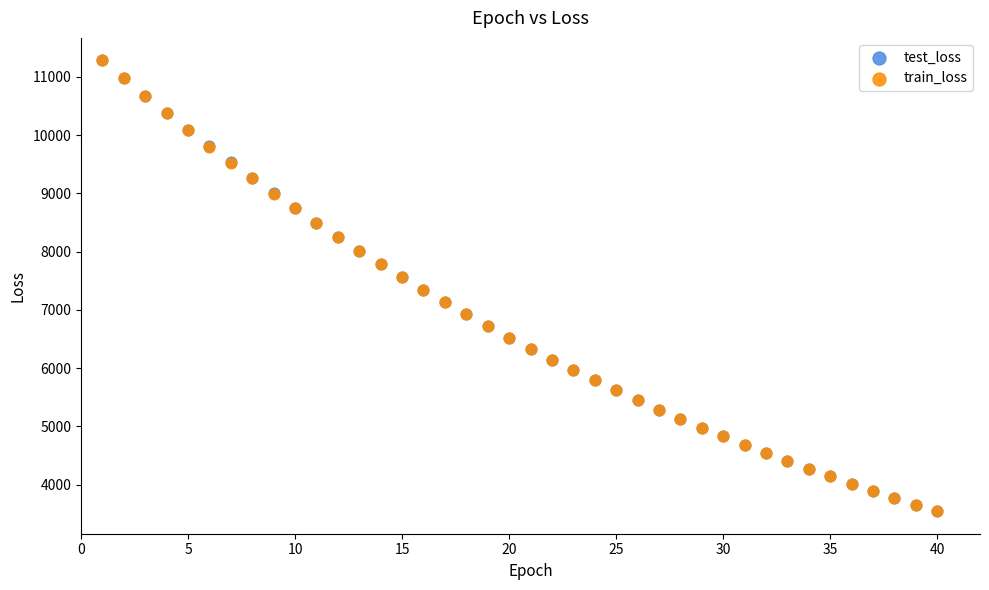

What are all the series names shown in the legend?

test_loss, train_loss